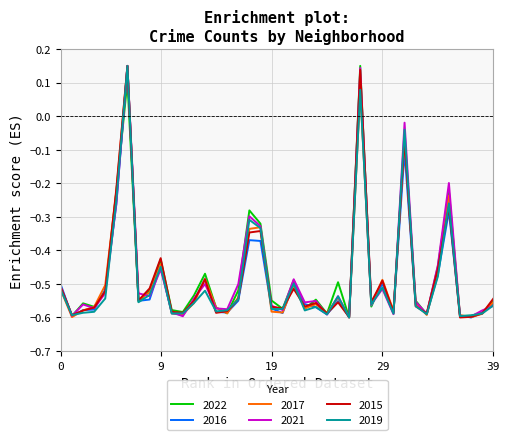

What are all the series names shown in the legend?

2022, 2016, 2017, 2021, 2015, 2019